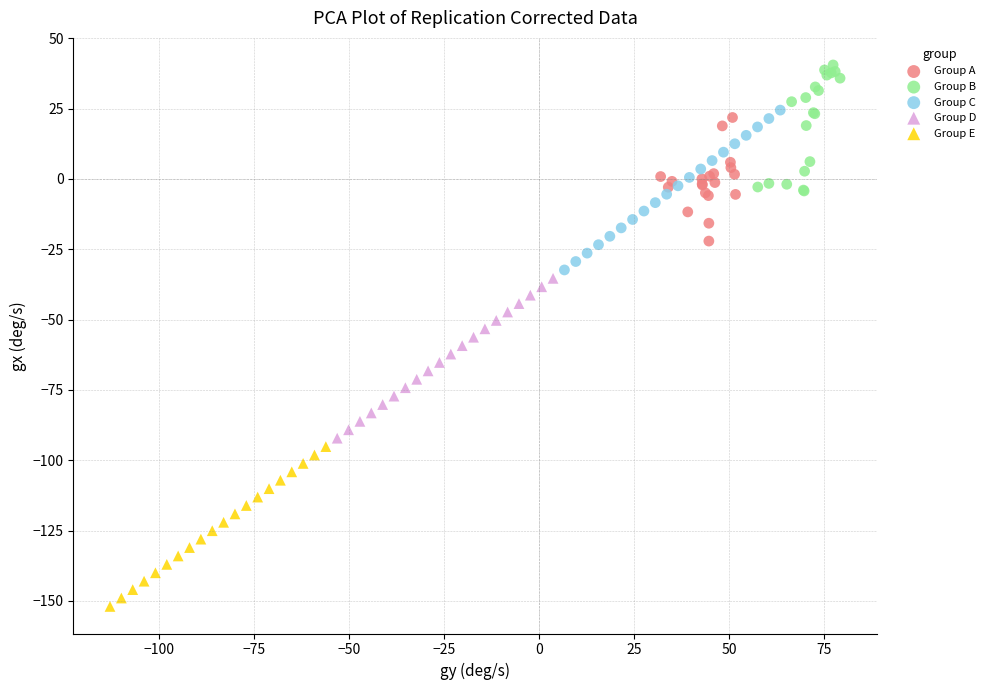

Which series reaches the maximum Y coordinate?

Group B